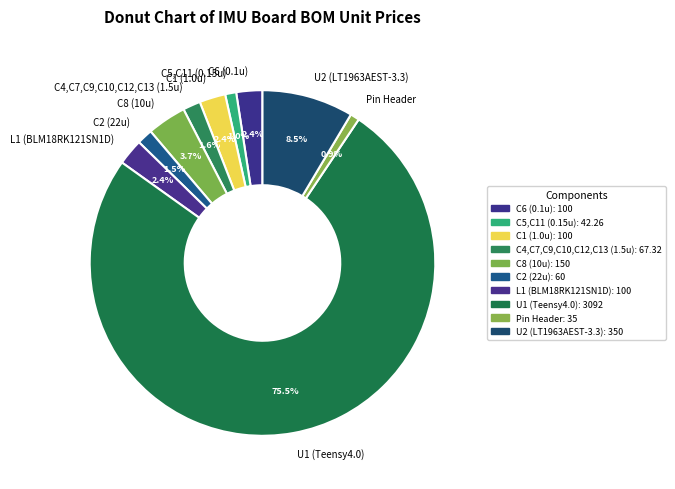

To the nearest percent, what is the combined percentage of C6 (0.1u) and U2 (LT1963AEST-3.3)?

11%